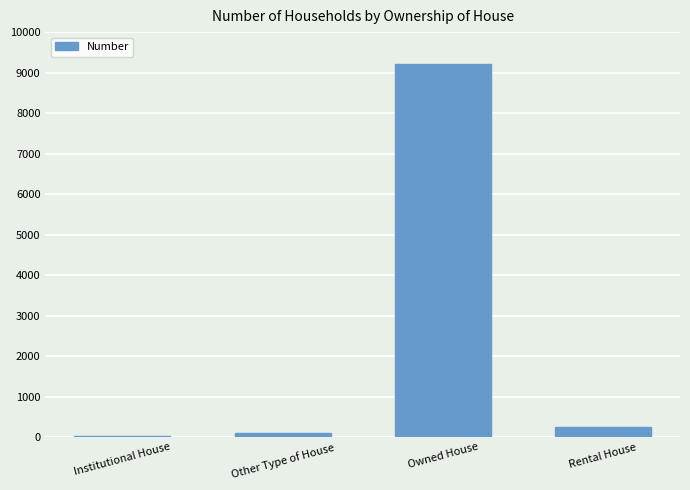

Which label corresponds to the largest value in the chart?

Owned House